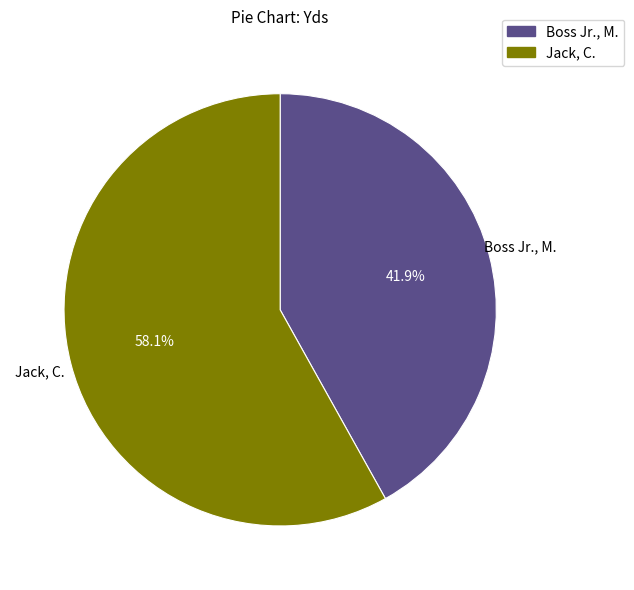

Combined, do Jack, C. and Boss Jr., M. account for over 50%?

Yes